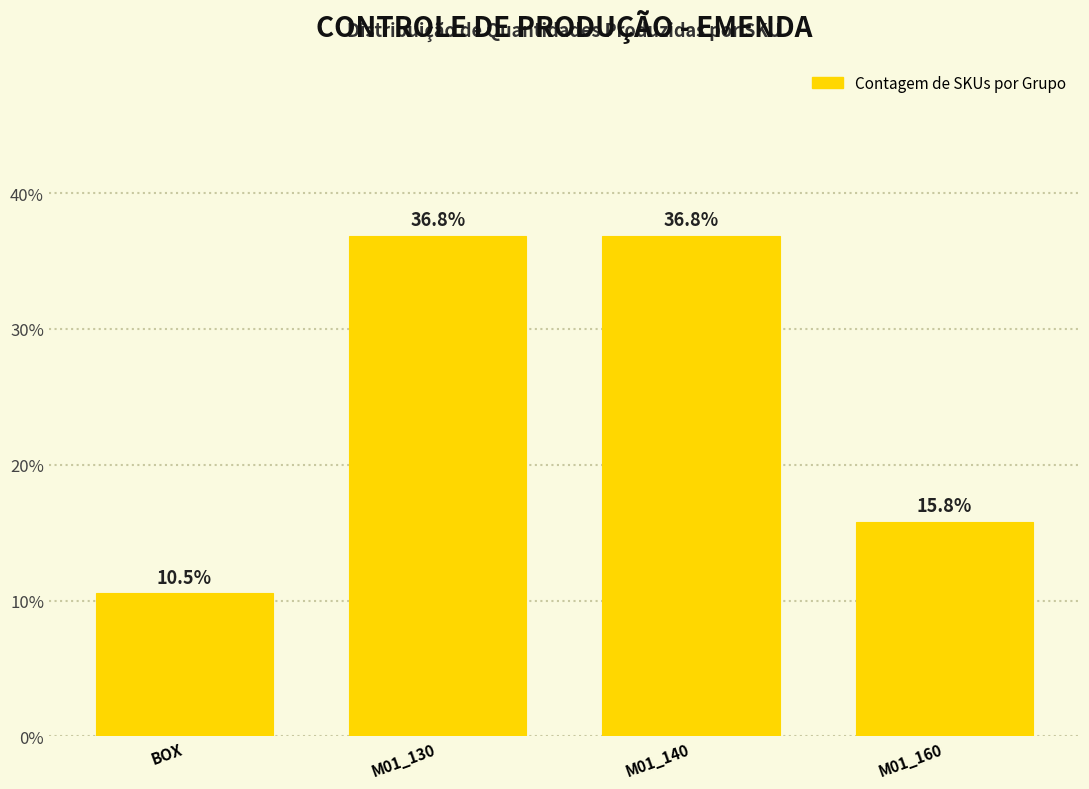

Reading right to left, list all the values displayed in this chart.

M01_160=15.8	M01_140=36.8	M01_130=36.8	BOX=10.5